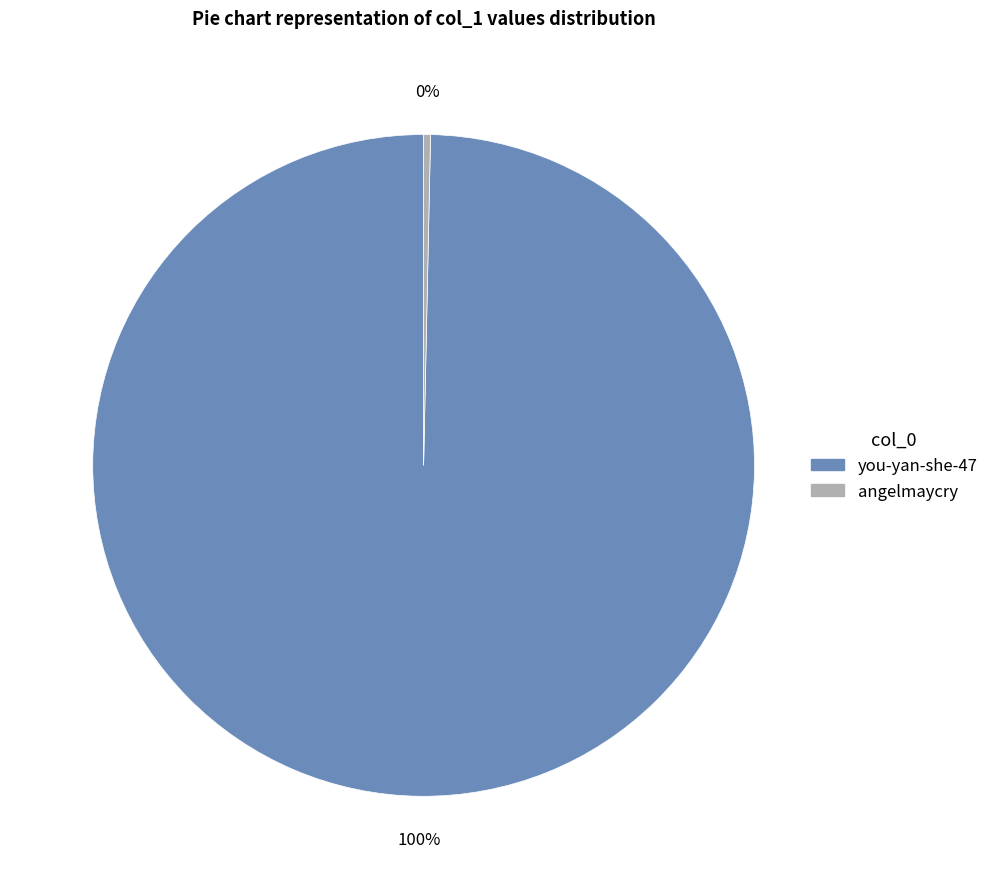

To the nearest percent, what is the average slice percentage?

50%